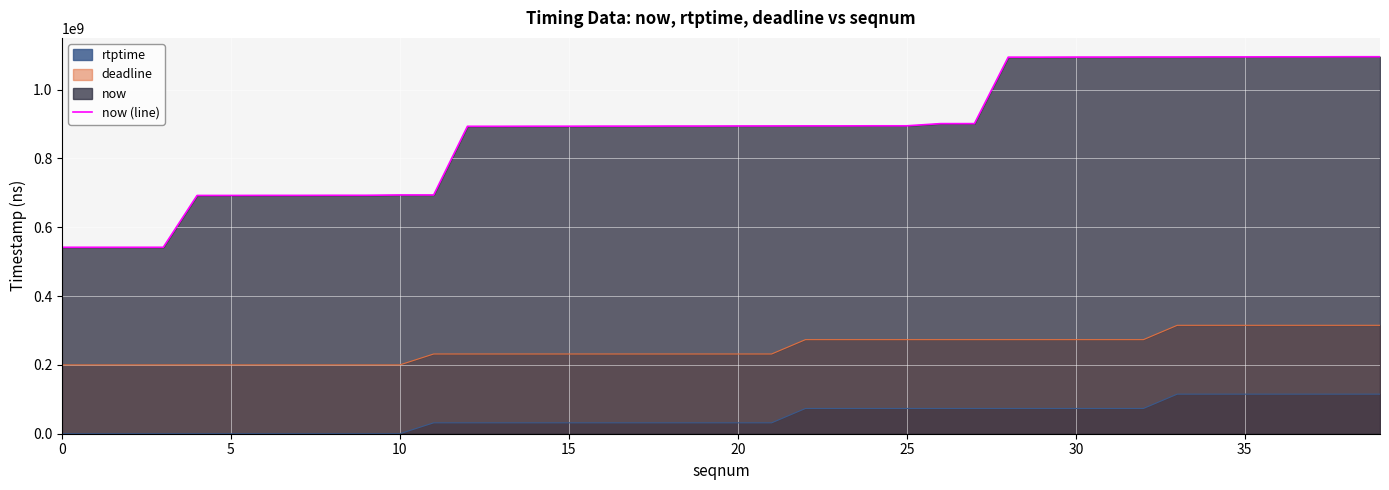

What is the ratio of the value at 18 to the value at 21?

1.0